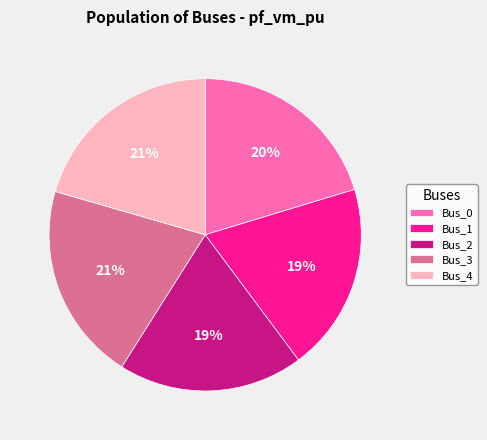

Does any single category account for the majority?

No